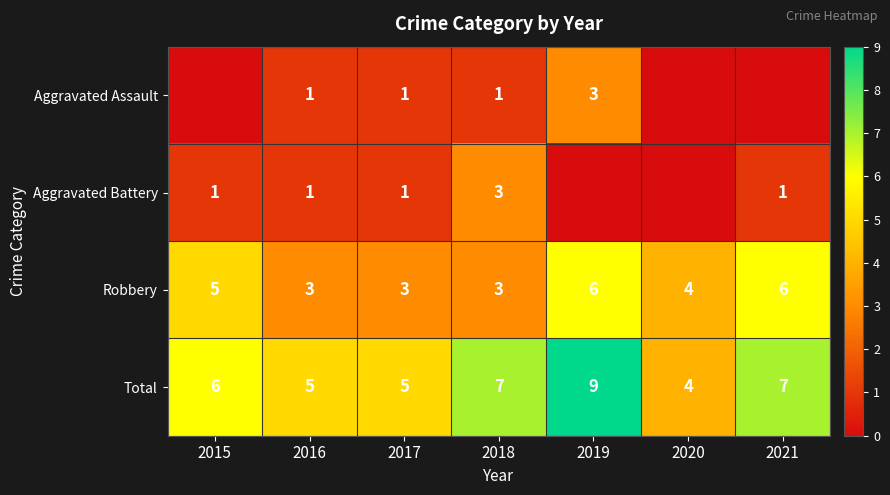

True or false: Robbery has a value of 4 at 2019.

False